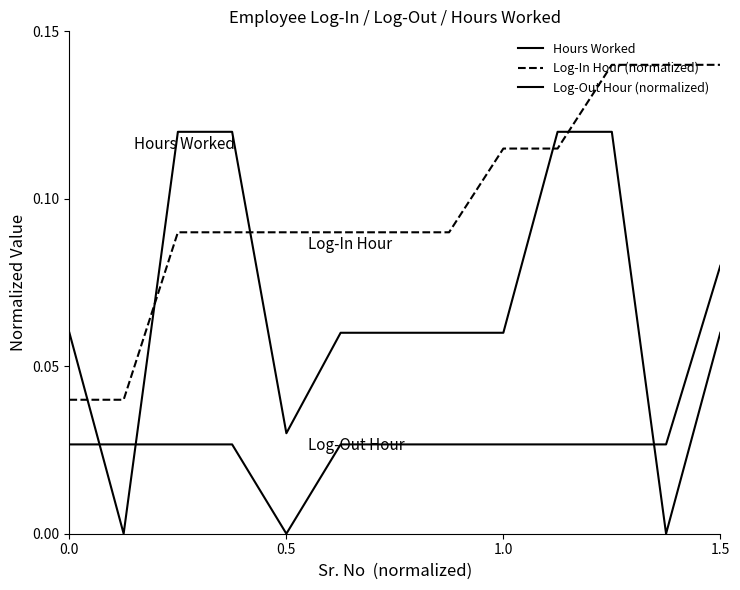

Which series has the largest total across all categories?

Log-In Hour (normalized)